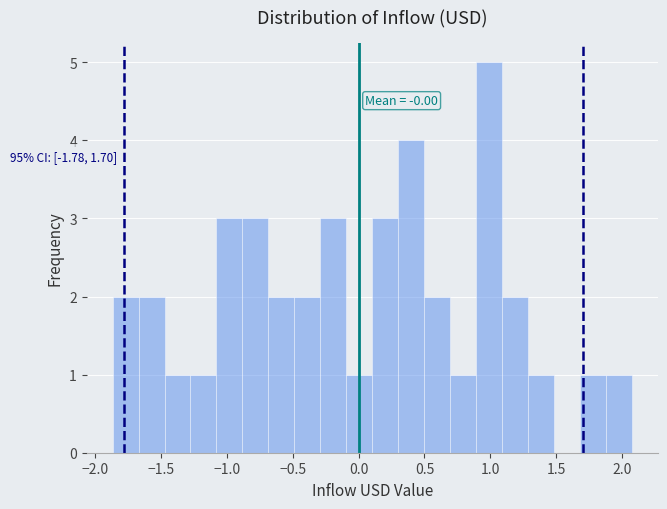

Read against the x-axis, roughly where is the centre of the tallest bar?

1.00